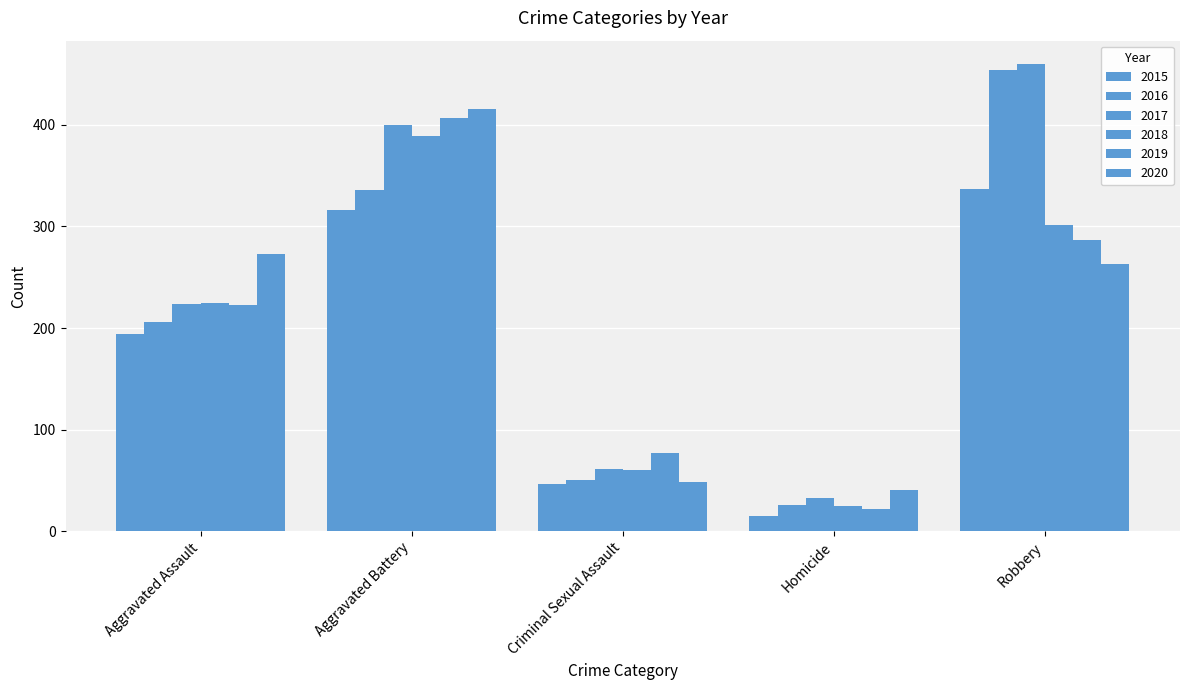

Count the number of categories in the chart.

5